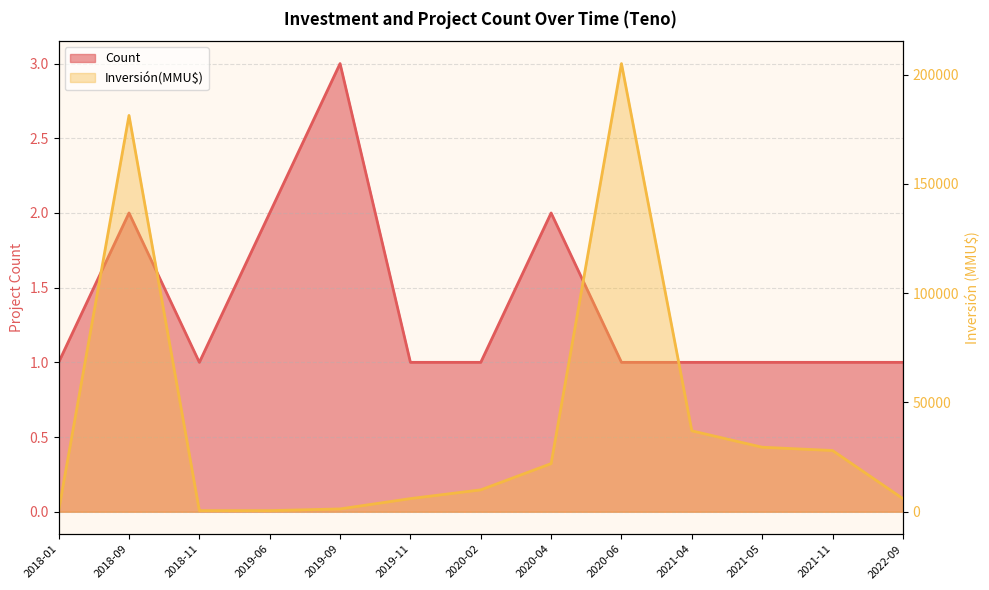

What is the total value across all series at 2018-11?

501